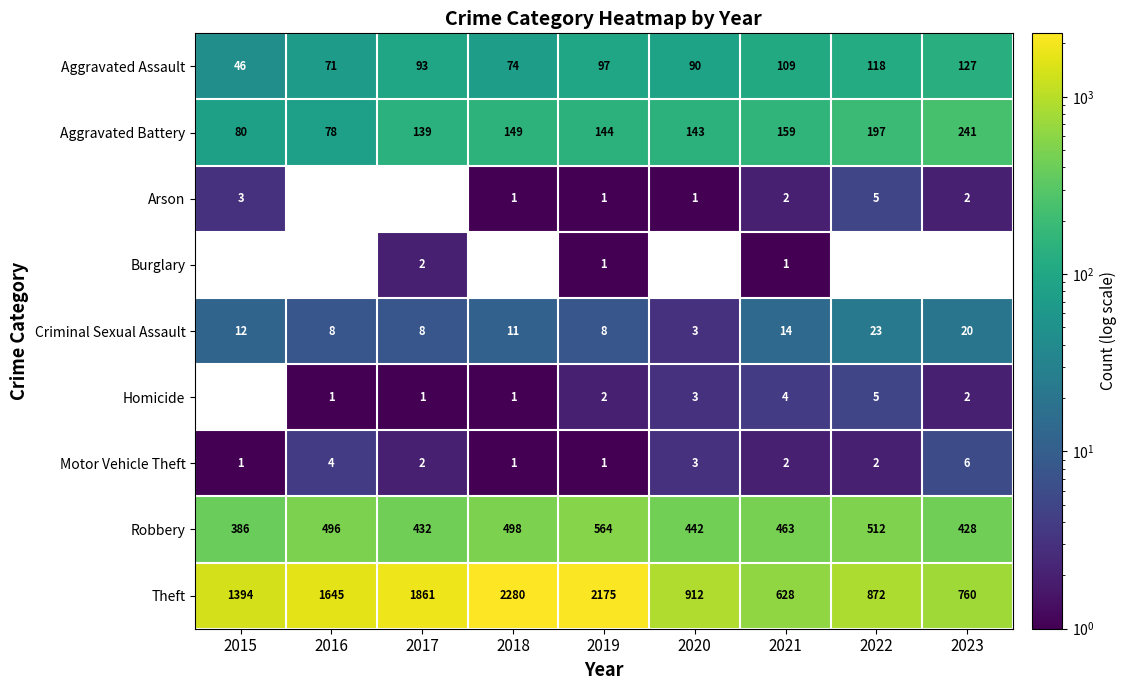

At which label does Aggravated Battery first exceed 144?

2018